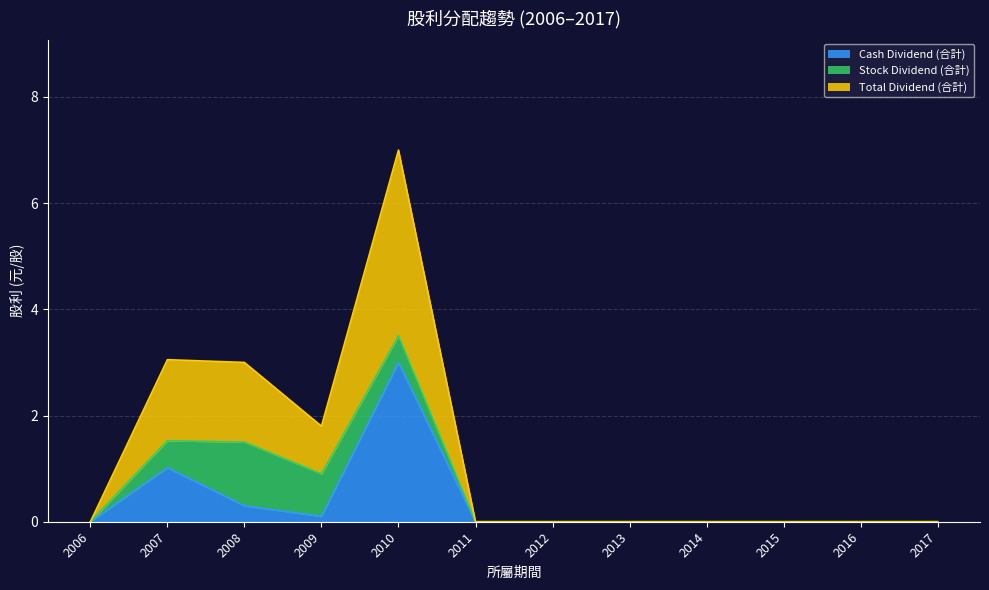

True or false: Cash Dividend (合計) has a value of 0.0 at 2011.

True